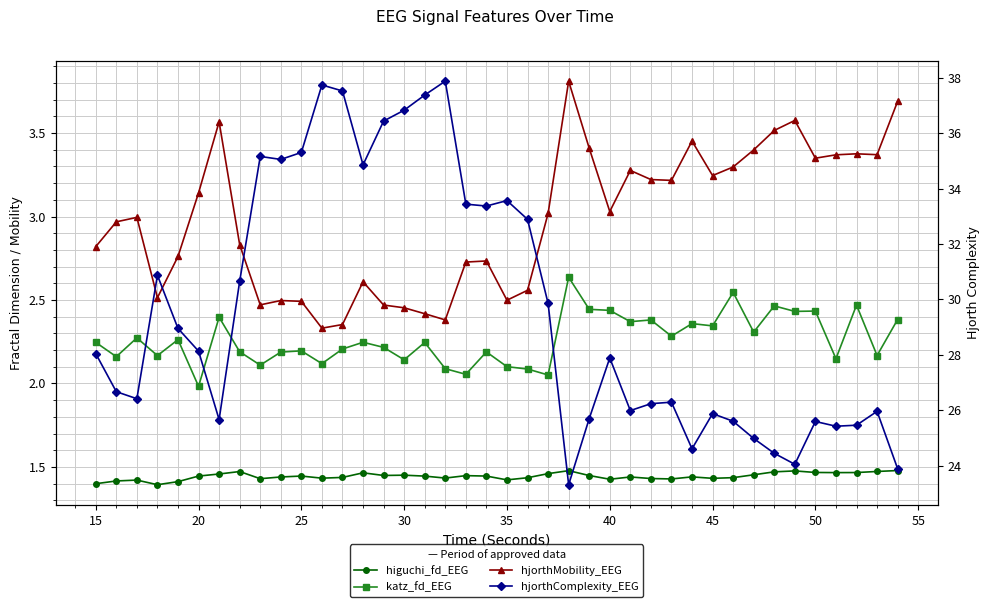

Which series has the largest range (max minus min)?

hjorthComplexity_EEG